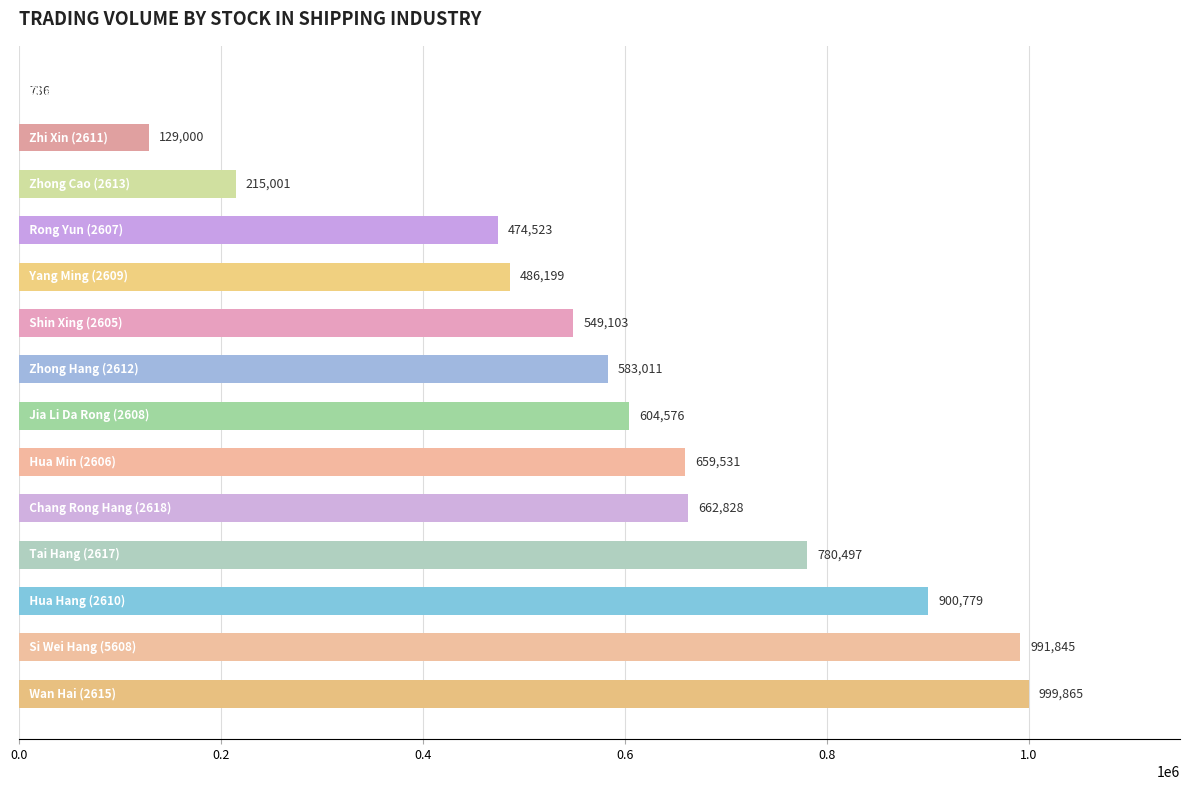

What is the sum of all values?

8037494